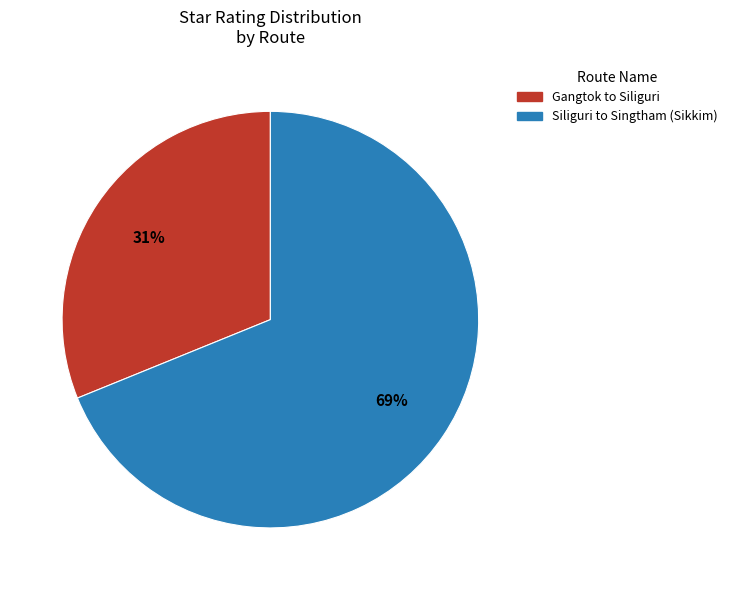

Is it true that Siliguri to Singtham (Sikkim) is 69% of the pie?

True